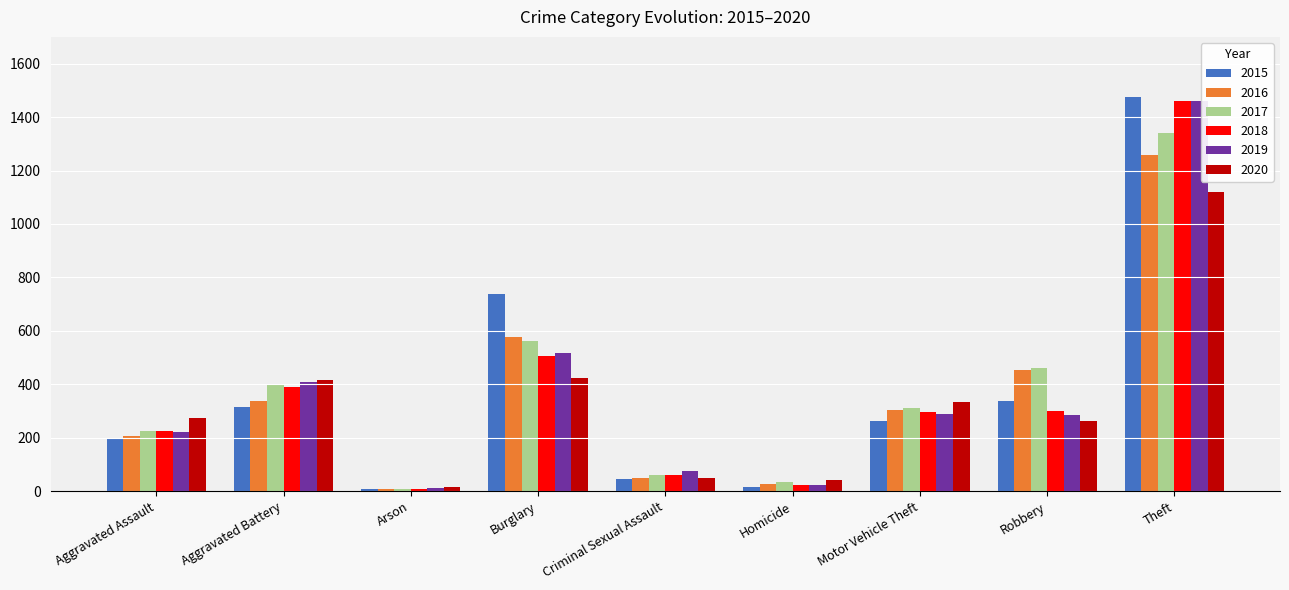

What is the lowest value of the 2017 series?

10